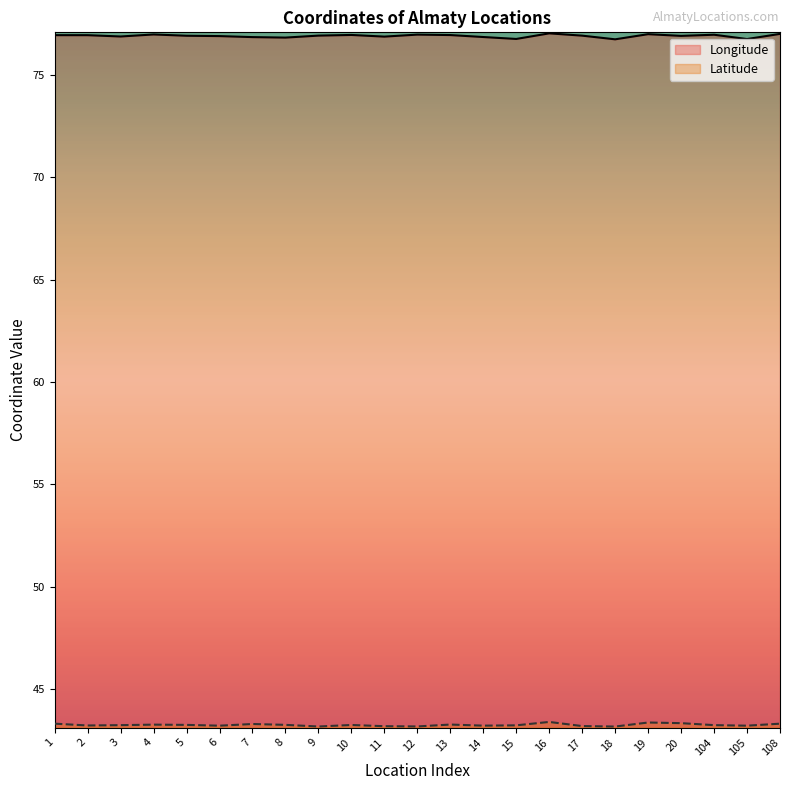

True or false: Longitude and Latitude cross at least once.

False